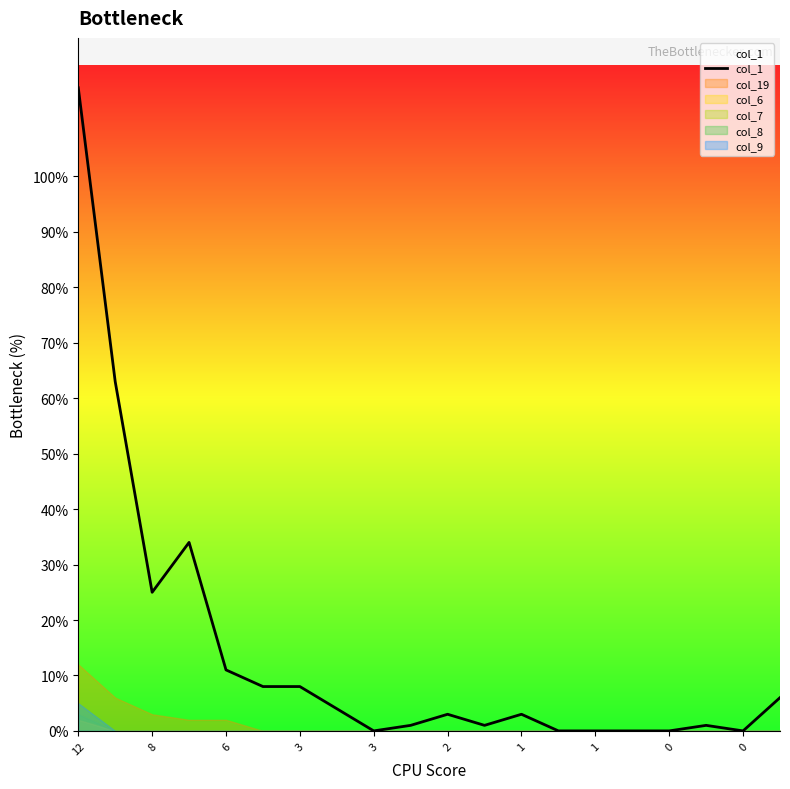

True or false: there are more than 1 points higher than both neighbors.

True